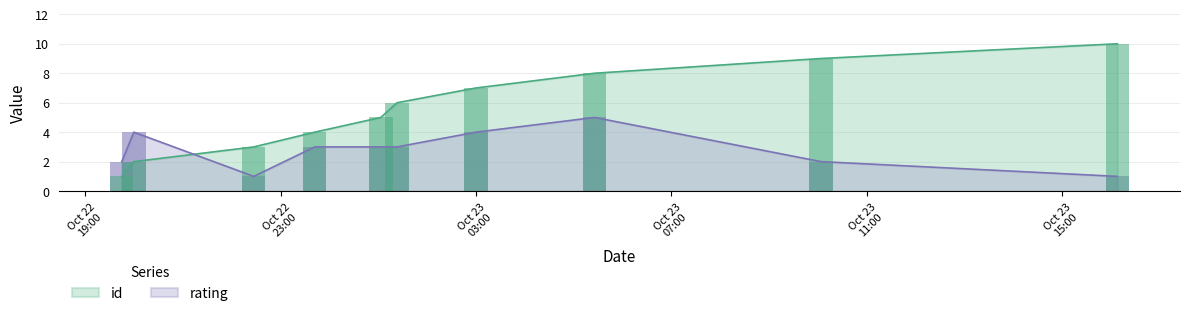

What is the difference between the maximum and minimum values in the rating series?

4